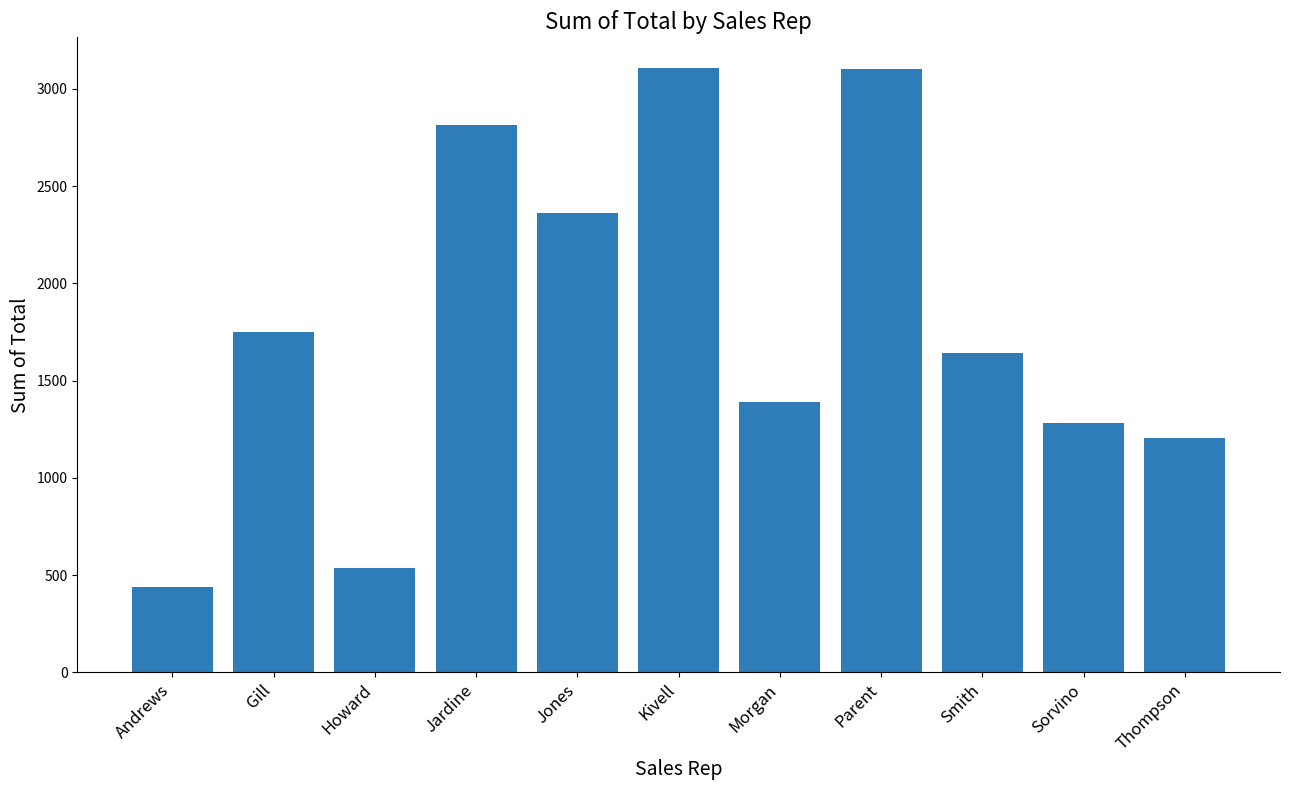

Which category has the lowest value across all series?

Andrews